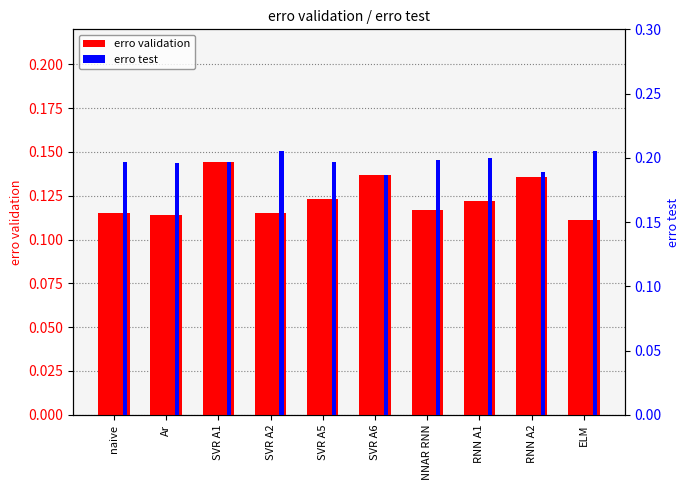

The value of erro test at Ar is 0.2. True or false?

True